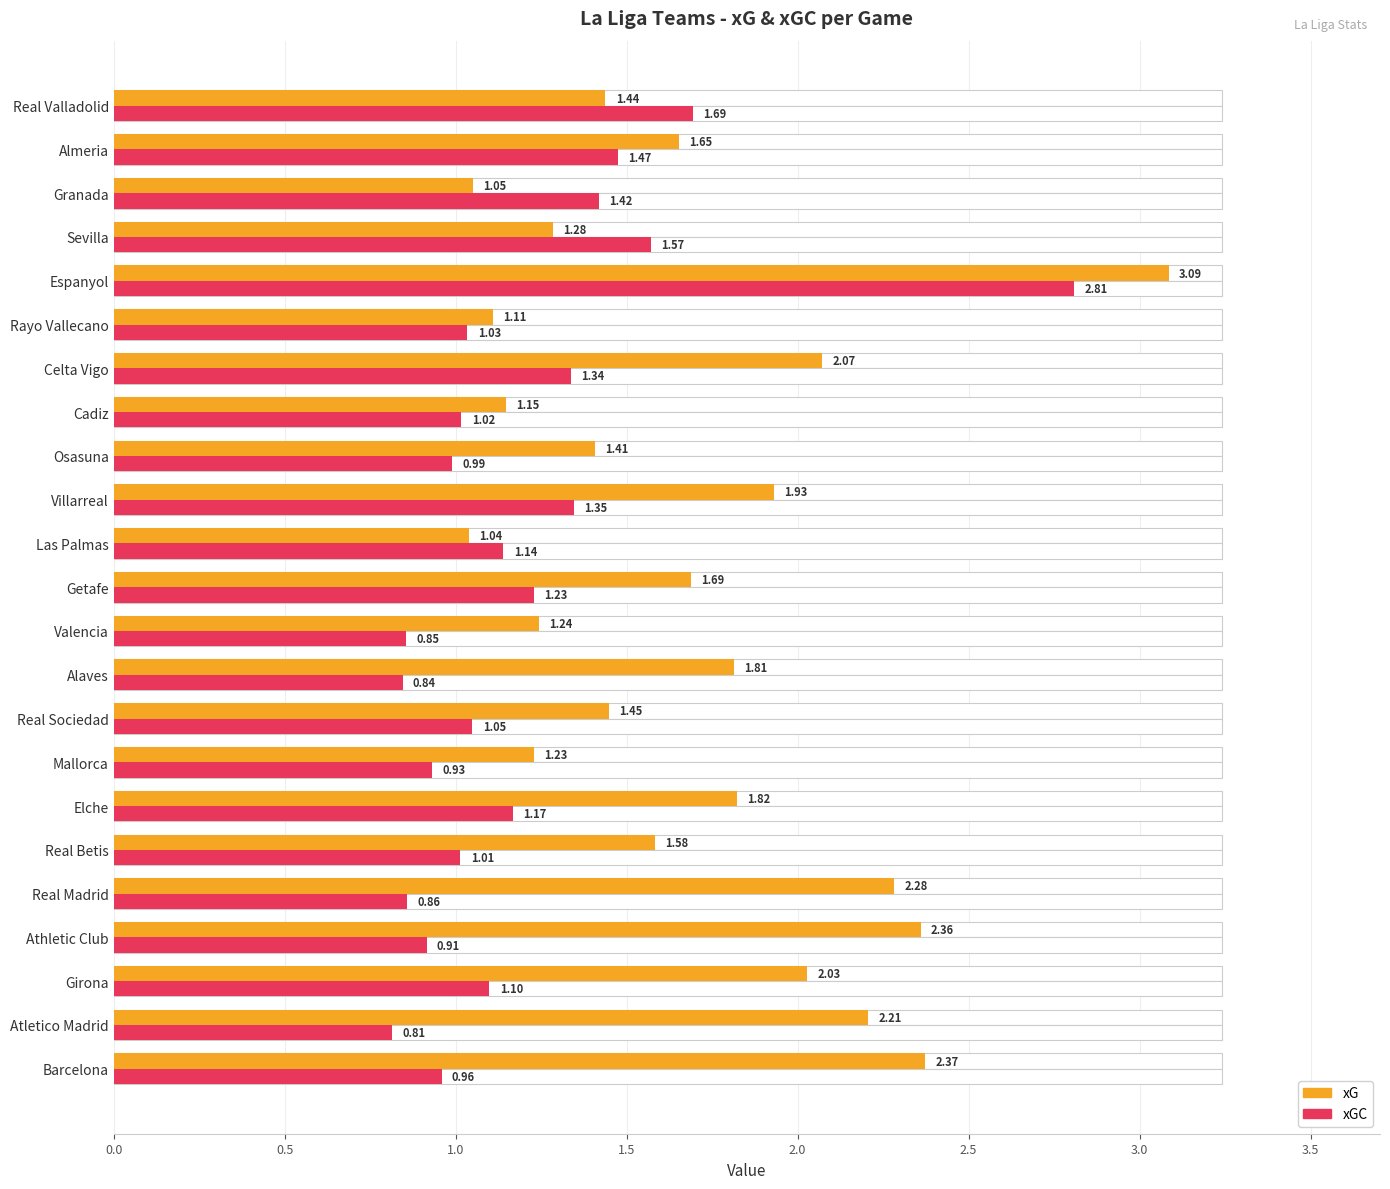

How many groups of bars are there?

23